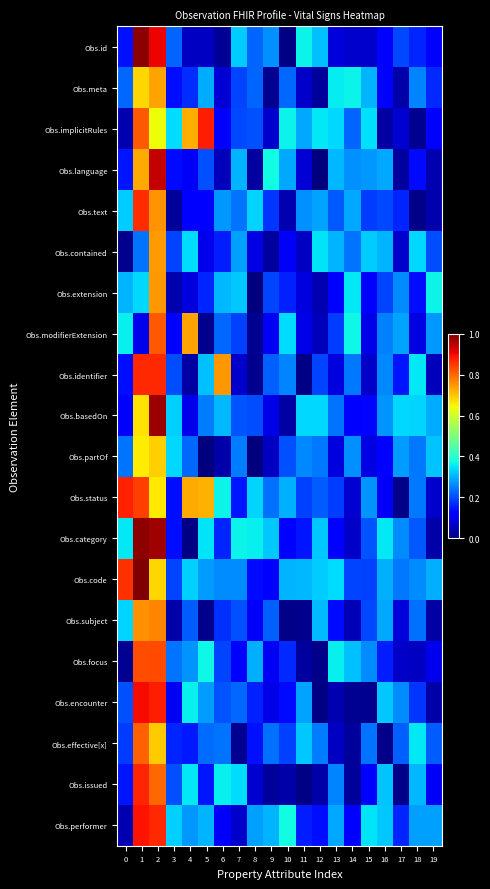

At how many categories does at least one series exceed 0?

20